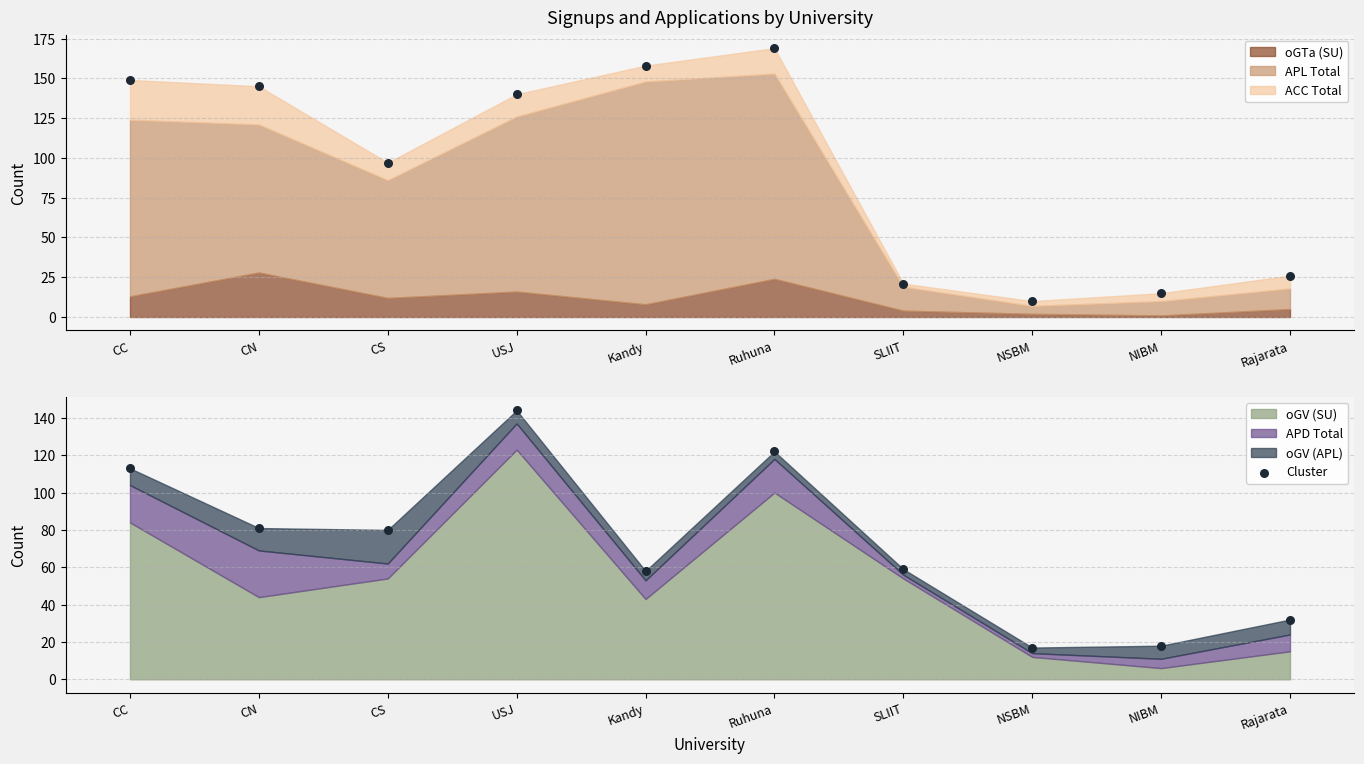

At how many categories does at least one series exceed 46?

7